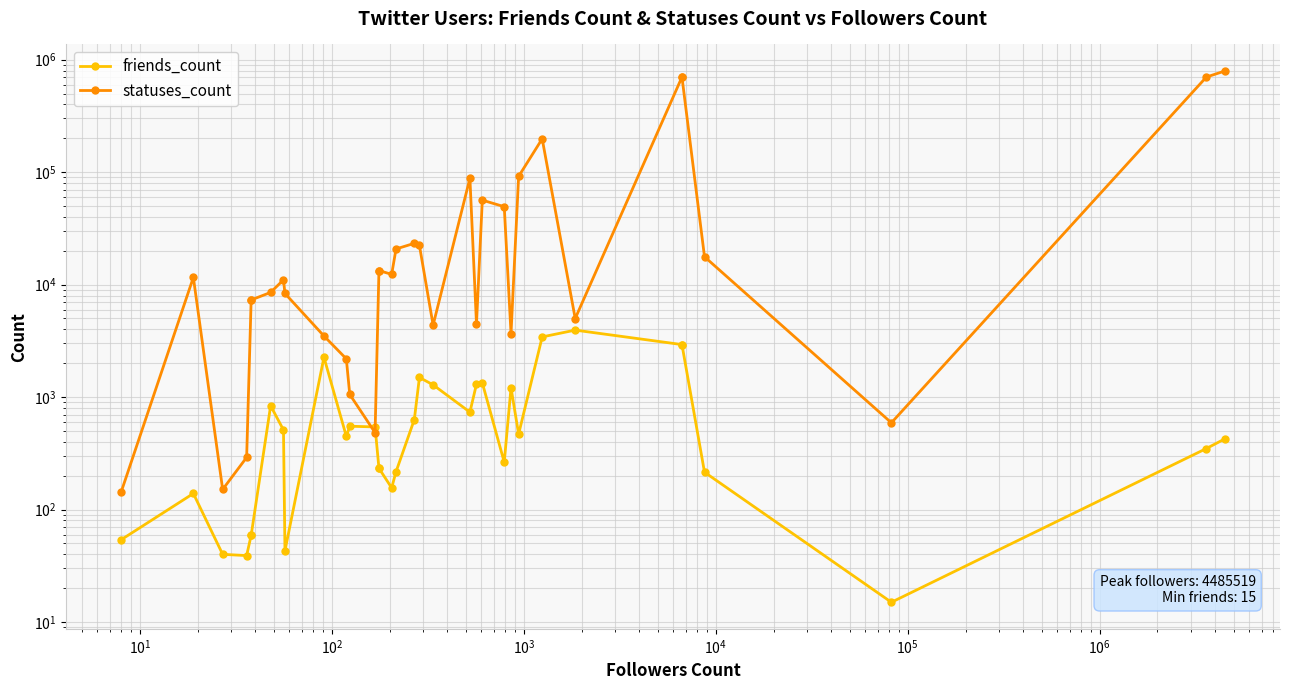

What is the smallest value displayed?

15